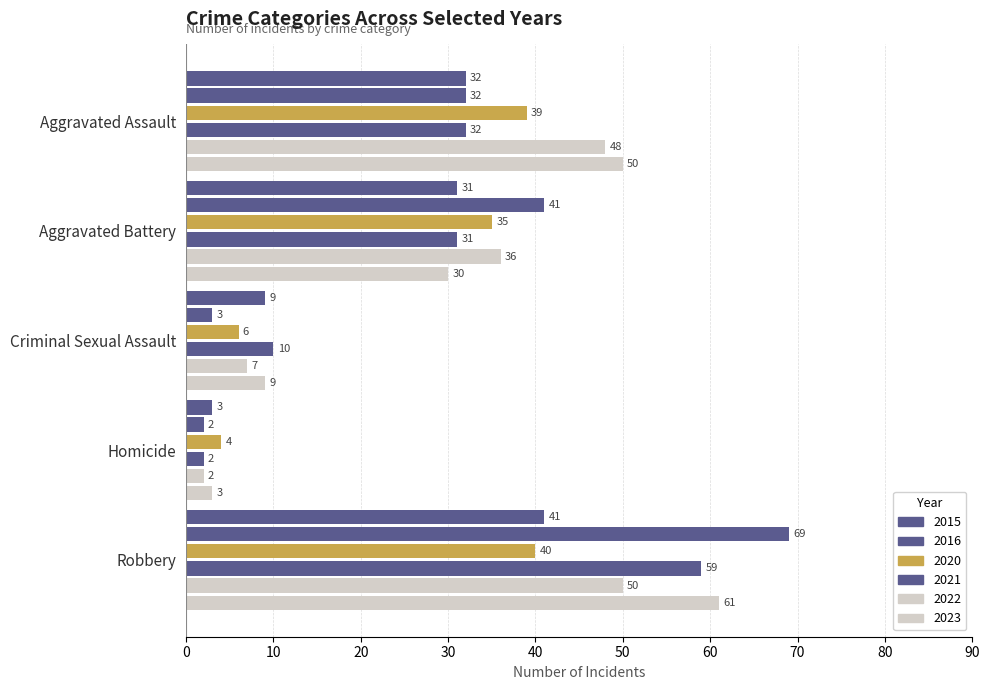

Reading left to right, transcribe all the data shown in this chart.

2015: 32	31	9	3	41
2016: 32	41	3	2	69
2020: 39	35	6	4	40
2021: 32	31	10	2	59
2022: 48	36	7	2	50
2023: 50	30	9	3	61